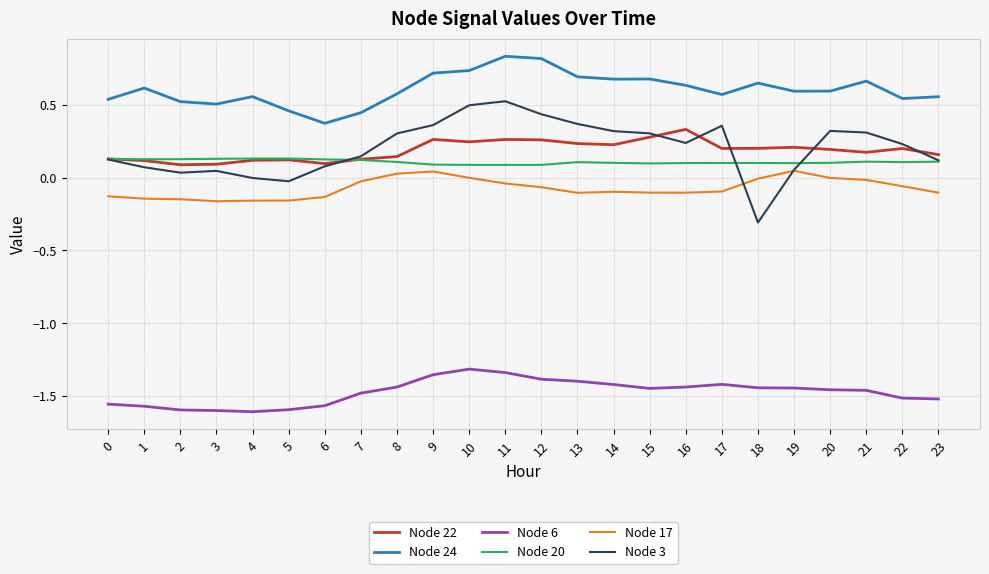

True or false: Node 22 and Node 24 intersect in this chart.

False